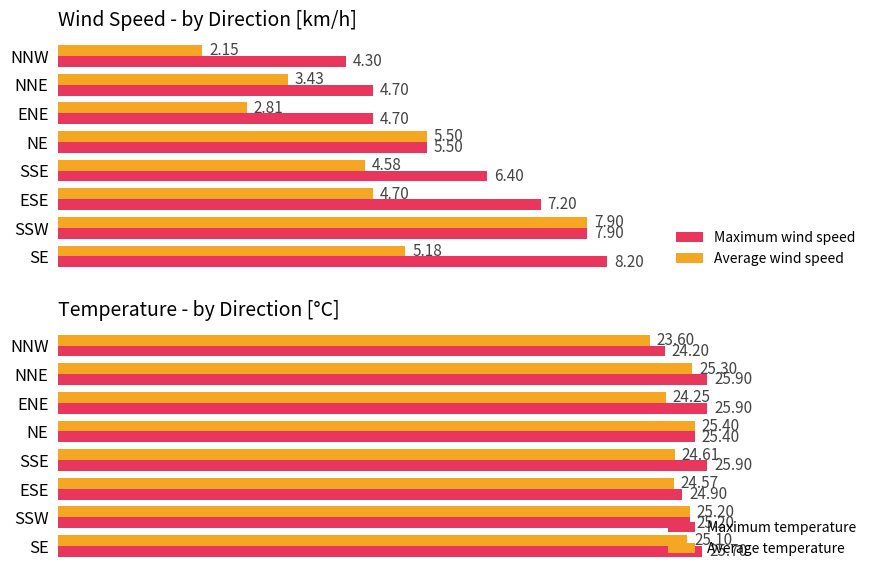

What is the greatest value displayed?

25.9